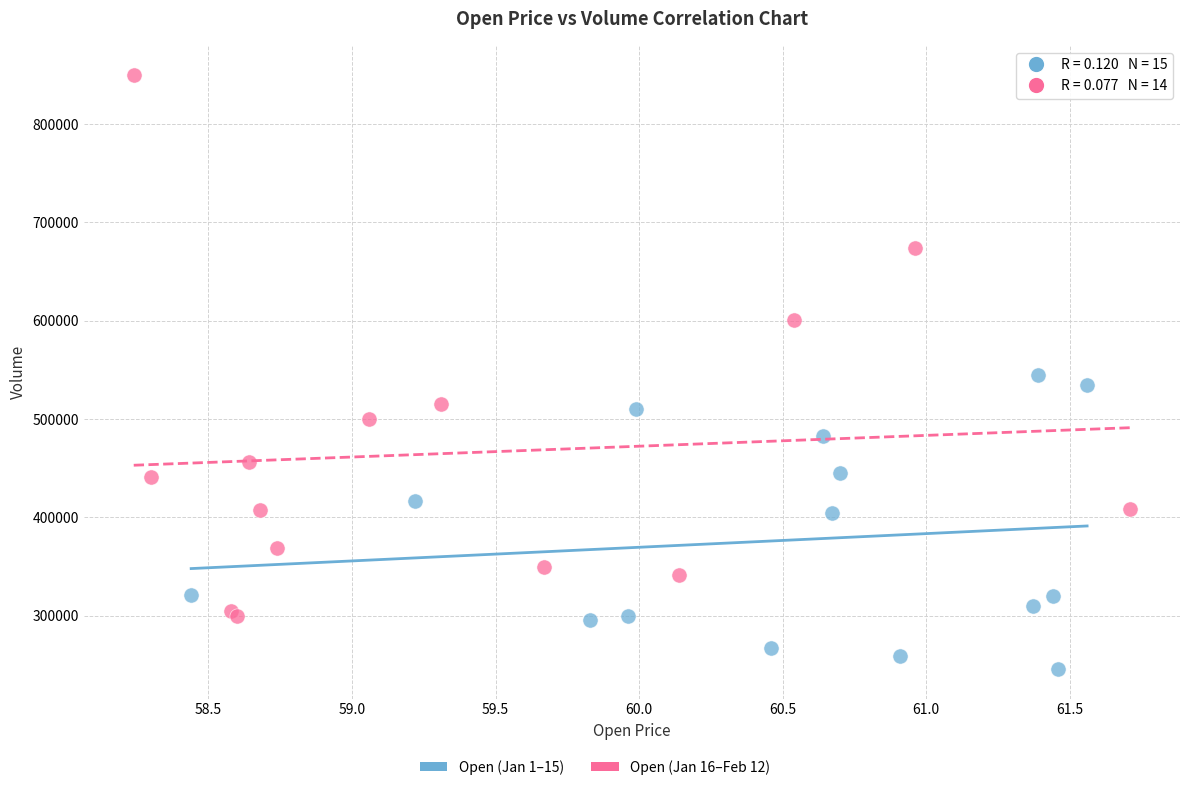

Which series reaches the maximum Y coordinate?

Open (Jan 16–Feb 12)